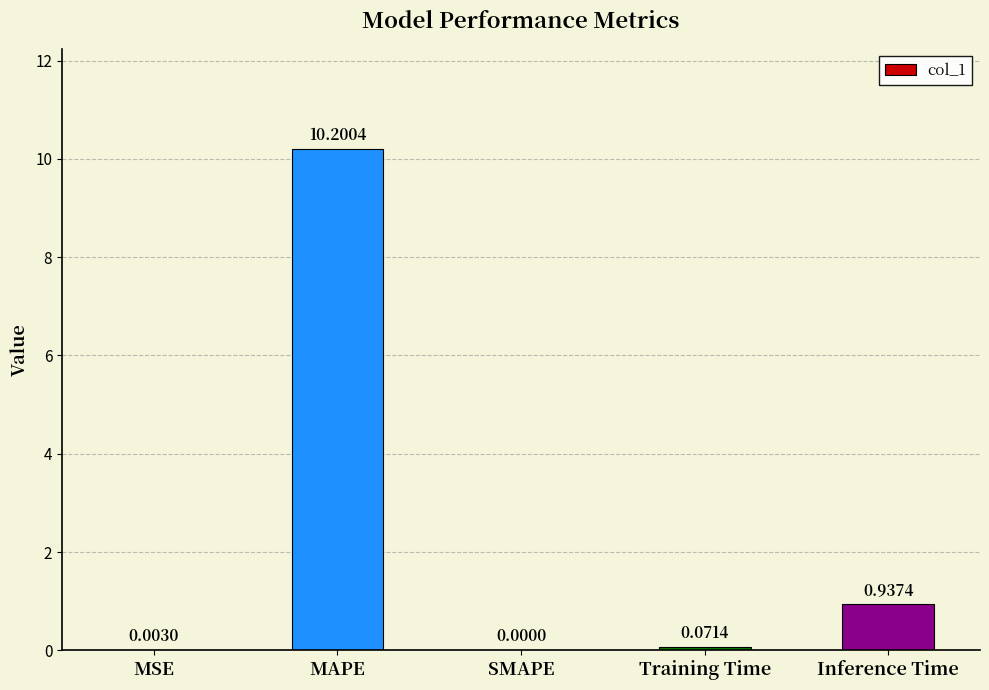

What is the change in value from Training Time to Inference Time?

+0.9